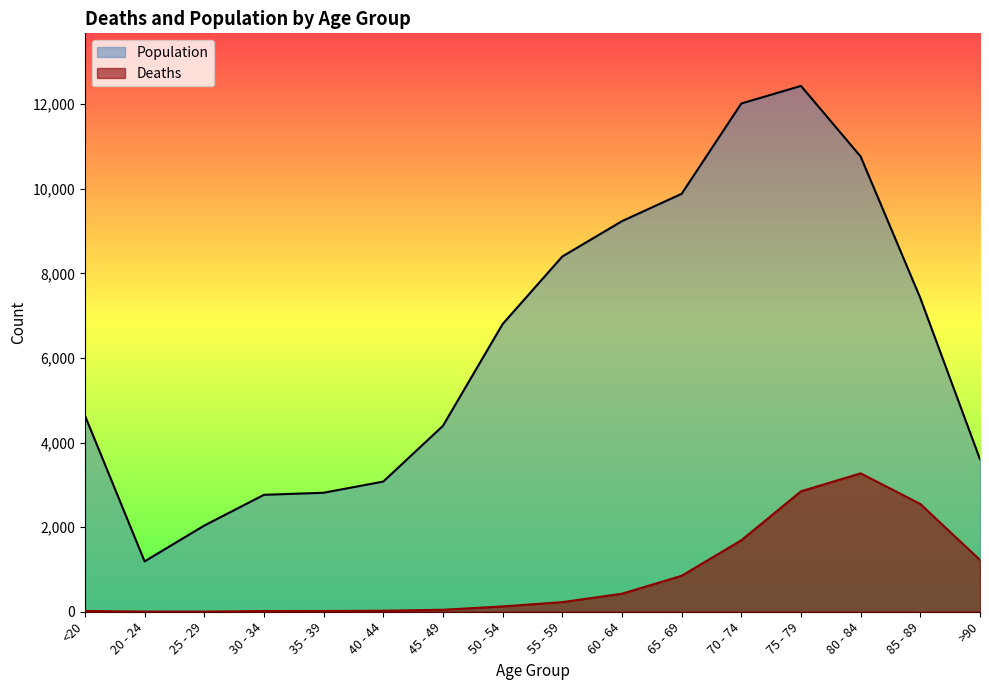

Does the chart display data point markers on the line(s)?

No